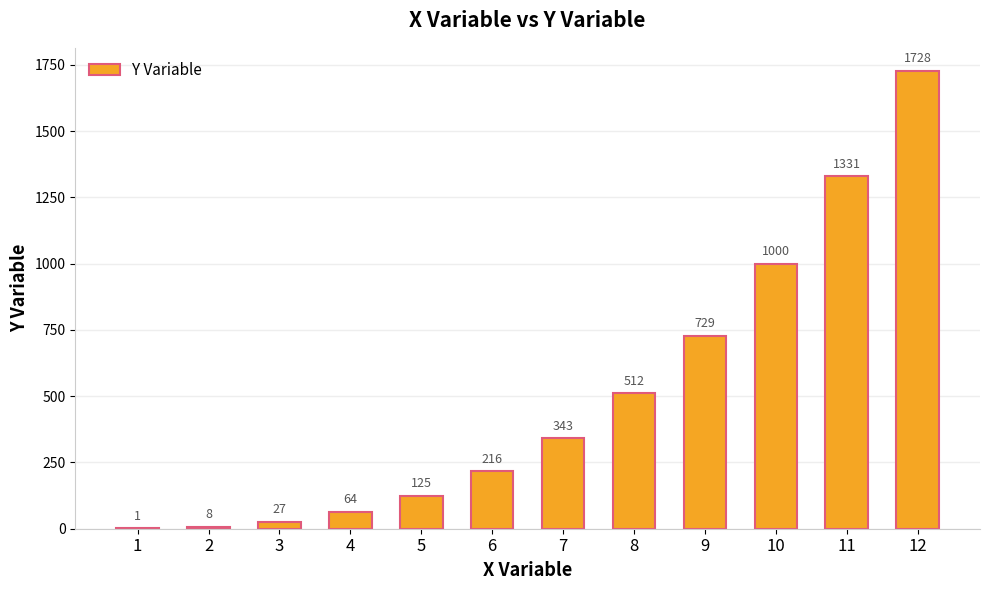

What is the average value?

507